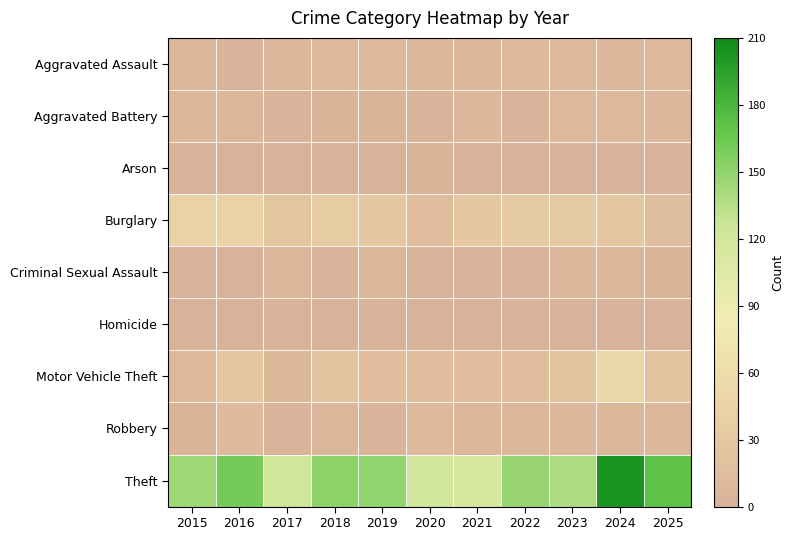

Reading right to left, list all the values displayed in this chart.

Aggravated Assault: 2025=10	2024=7	2023=11	2022=11	2021=8	2020=5	2019=10	2018=10	2017=5	2016=4	2015=7
Aggravated Battery: 2025=7	2024=10	2023=10	2022=4	2021=7	2020=4	2019=3	2018=3	2017=4	2016=6	2015=8
Arson: 2025=1	2024=0	2023=2	2022=2	2021=2	2020=3	2019=1	2018=2	2017=0	2016=0	2015=1
Burglary: 2025=17	2024=28	2023=33	2022=33	2021=31	2020=14	2019=31	2018=36	2017=26	2016=45	2015=44
Criminal Sexual Assault: 2025=3	2024=6	2023=5	2022=4	2021=2	2020=1	2019=5	2018=2	2017=5	2016=2	2015=2
Homicide: 2025=1	2024=0	2023=0	2022=0	2021=0	2020=1	2019=0	2018=0	2017=1	2016=1	2015=0
Motor Vehicle Theft: 2025=25	2024=51	2023=23	2022=15	2021=15	2020=15	2019=15	2018=25	2017=9	2016=28	2015=10
Robbery: 2025=8	2024=5	2023=8	2022=9	2021=8	2020=12	2019=4	2018=5	2017=4	2016=12	2015=3
Theft: 2025=171	2024=203	2023=139	2022=147	2021=112	2020=119	2019=150	2018=151	2017=122	2016=161	2015=144